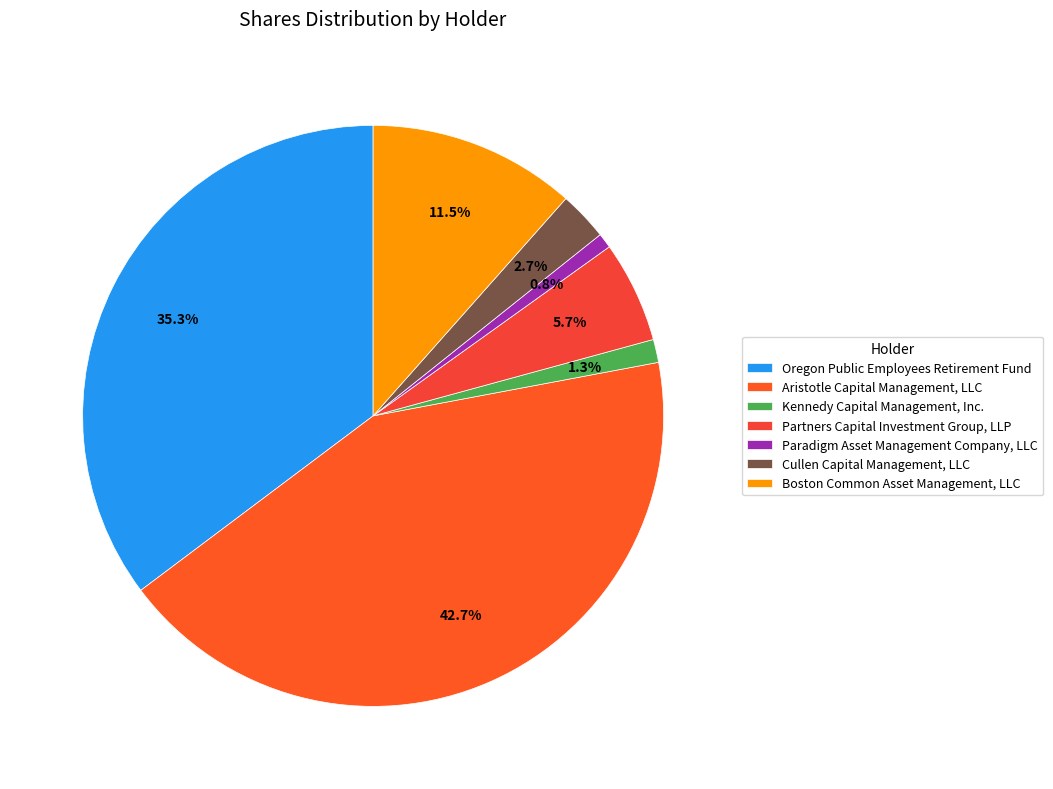

Does Partners Capital Investment Group, LLP account for over 50% of the chart?

No